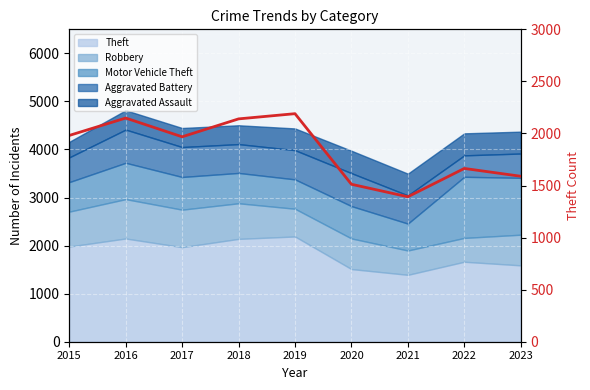

How many points are higher than both their immediate neighbors (excluding endpoints)?

3